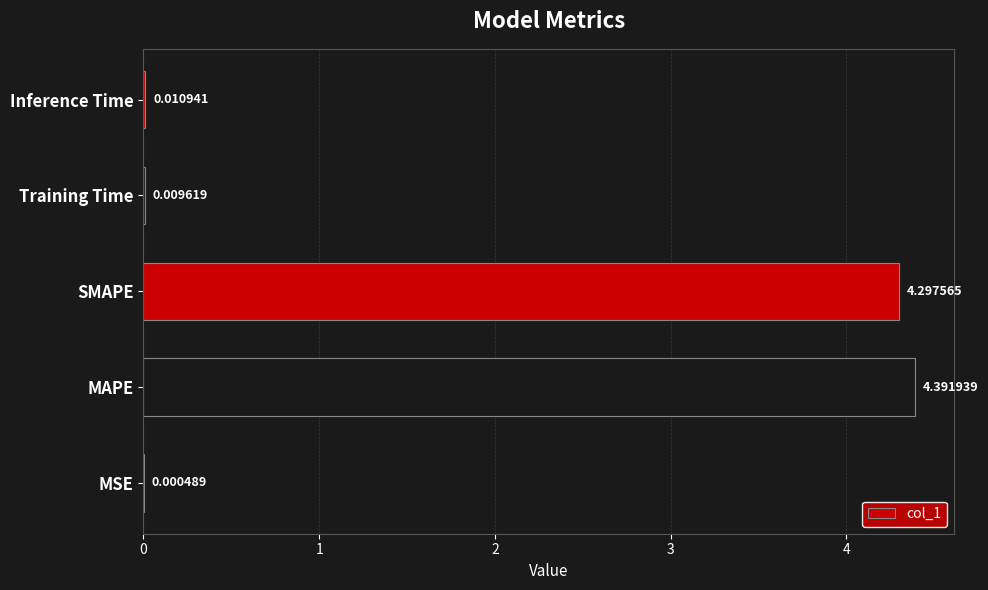

What is the change in value from SMAPE to Inference Time?

-4.3